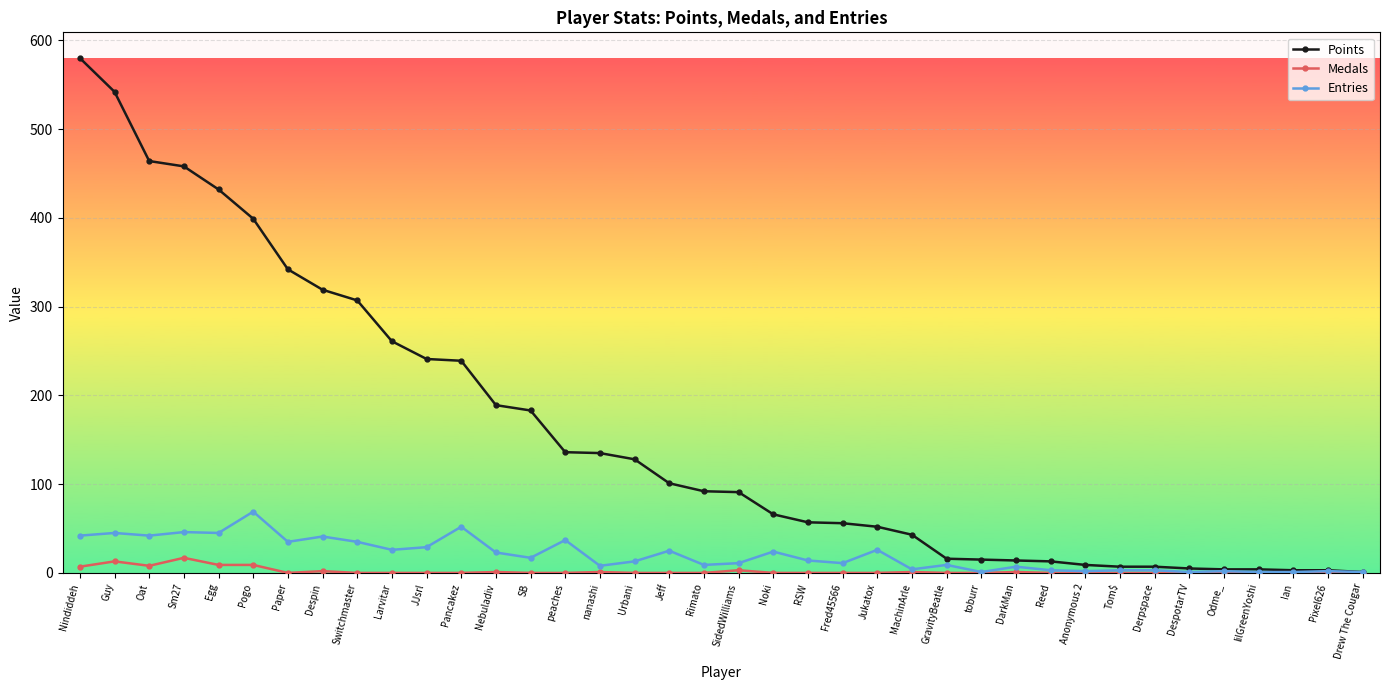

True or false: Entries has more than 0 interior local peaks.

True